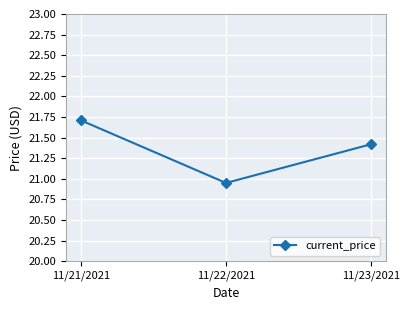

At which category does the chart reach its minimum across all series?

11/22/2021